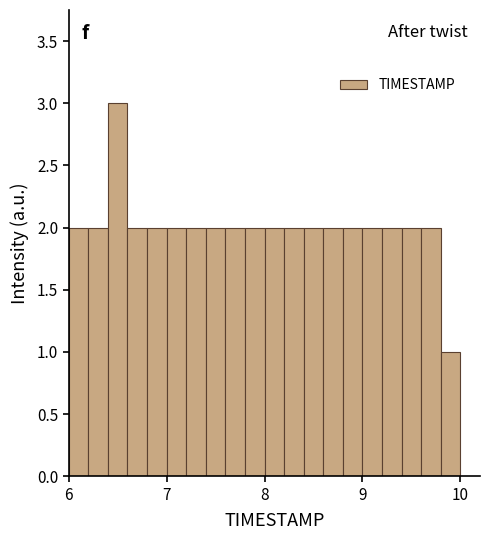

Around what value on the x-axis is the tallest bar? Give the approximate position of its centre, as read against the axis.

6.5